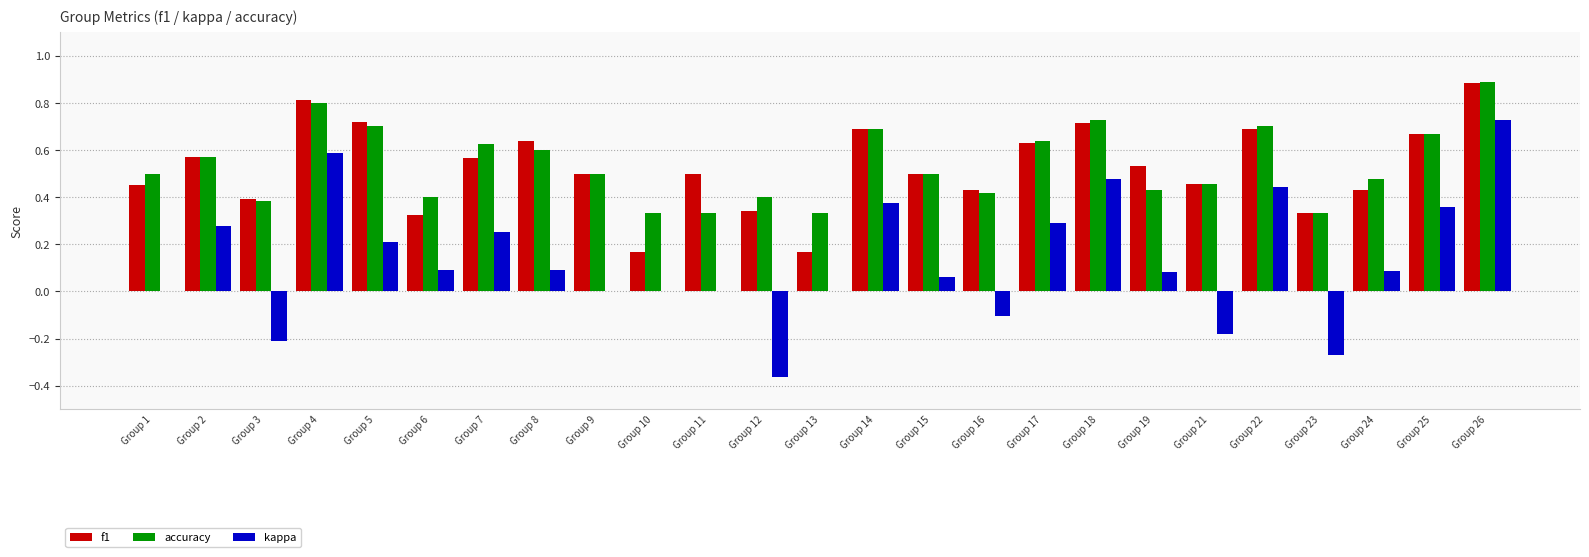

Which series changed the most between Group 7 and Group 21?

kappa